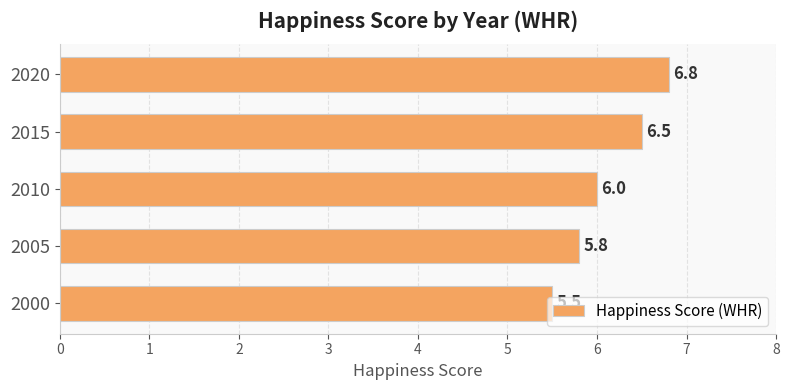

List the labels in order of value, largest first.

2020, 2015, 2010, 2005, 2000